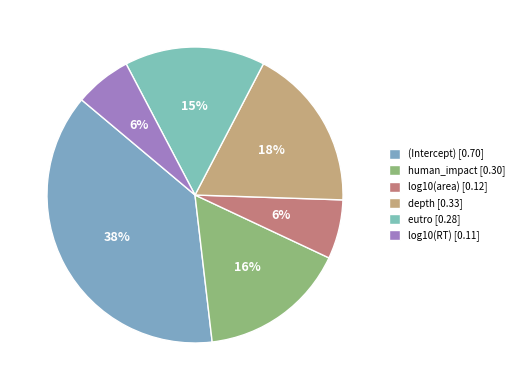

Count the number of slices in the pie.

6